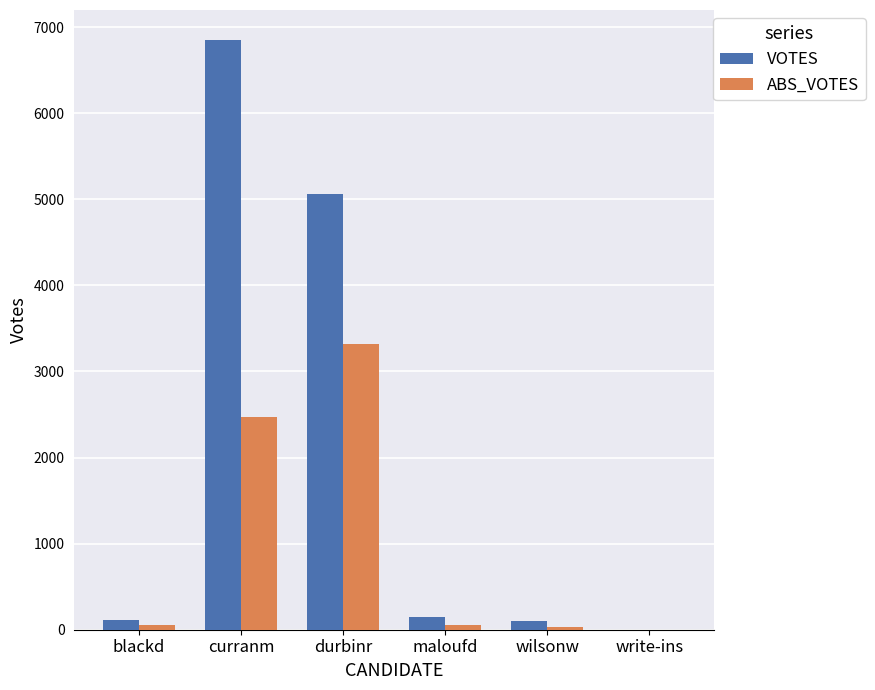

The value of ABS_VOTES at curranm is 2474. True or false?

True